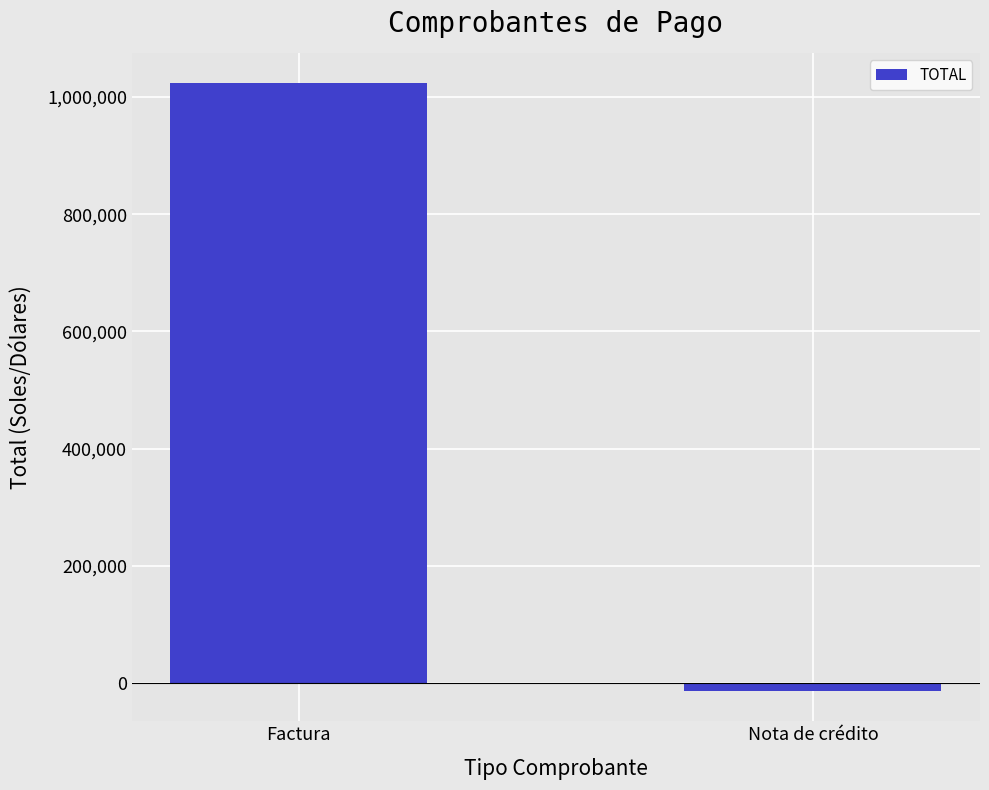

The value at Factura is 1023354.8. True or false?

True